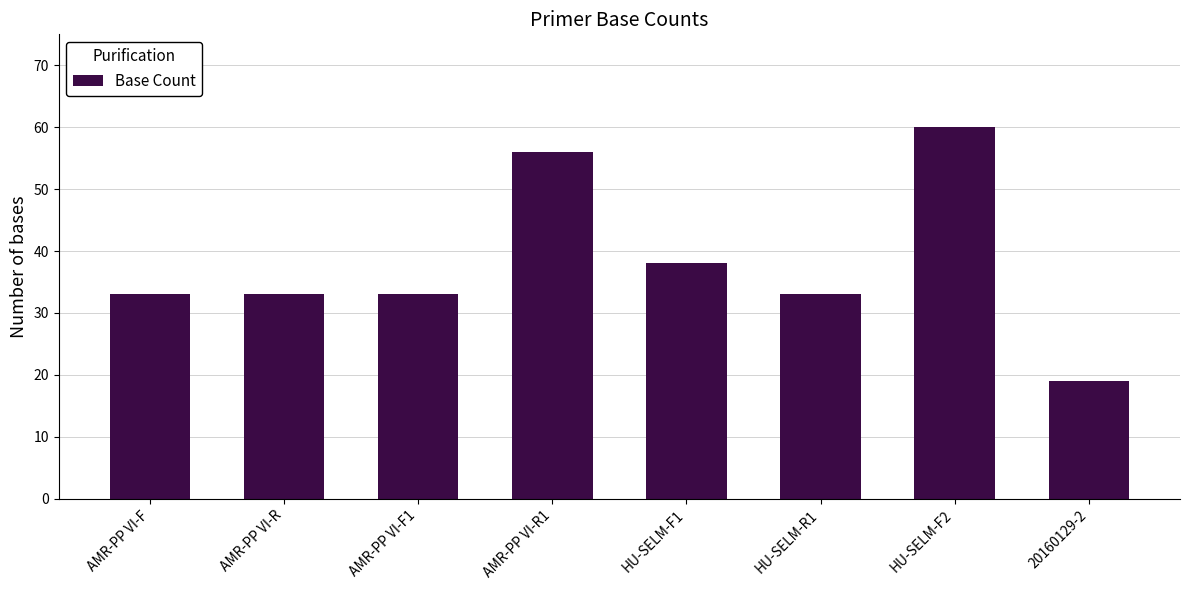

Is it true that the value at AMR-PP VI-F is 33?

True